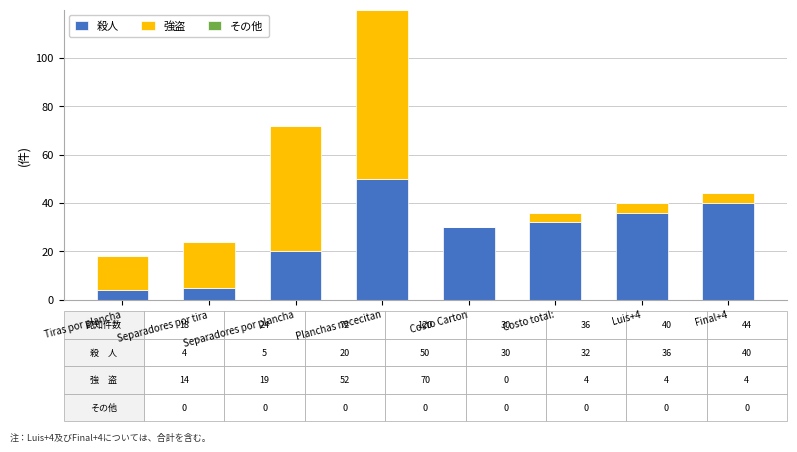

Are the bars horizontal?

No